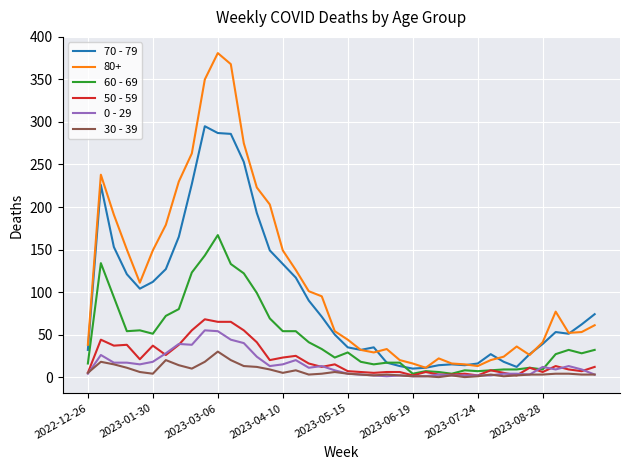

Which series has the largest total across all categories?

80+